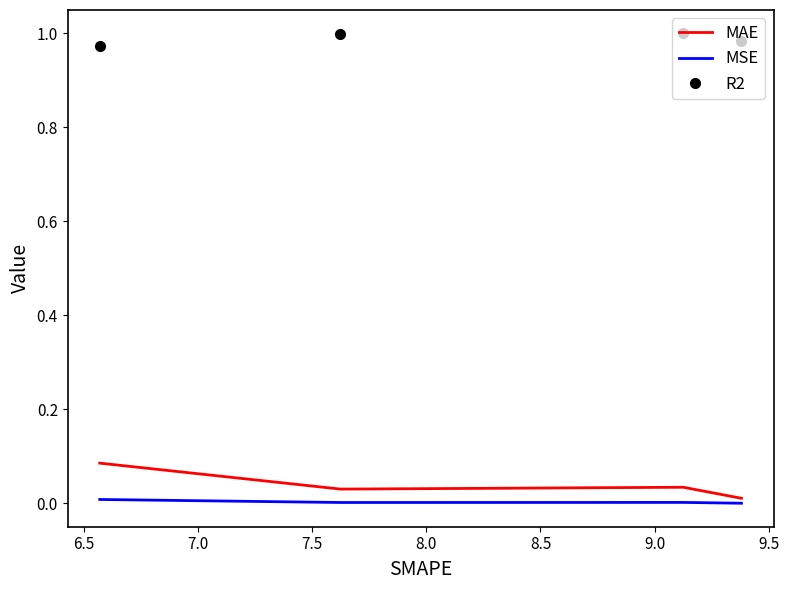

True or false: MAE and R2 intersect in this chart.

False